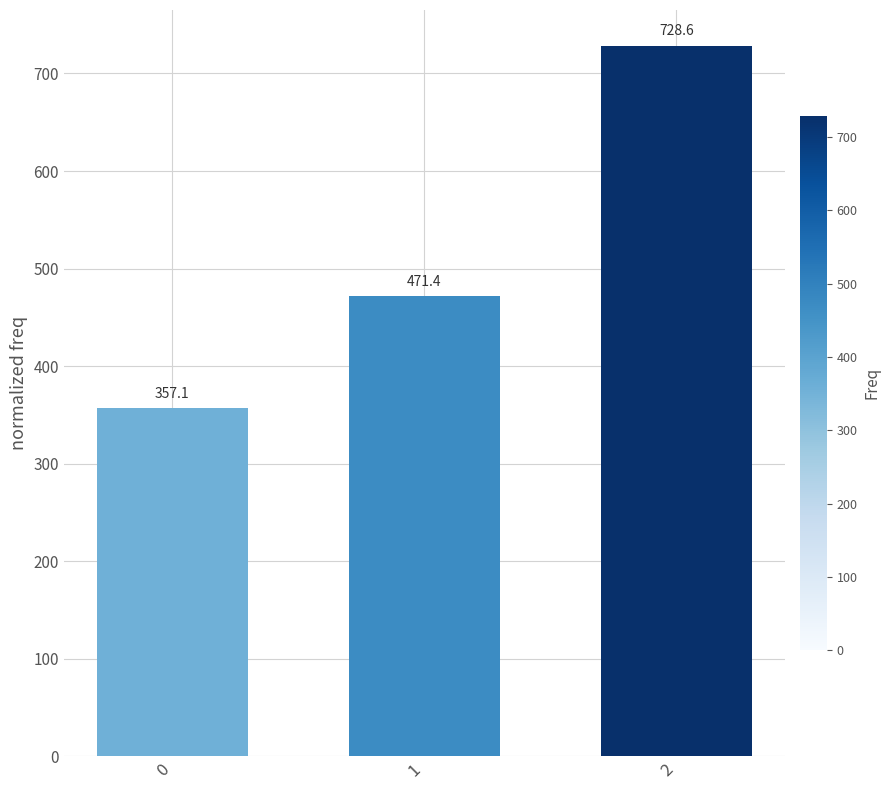

Approximately how many times larger is the value at 2 compared to 1?

1.5